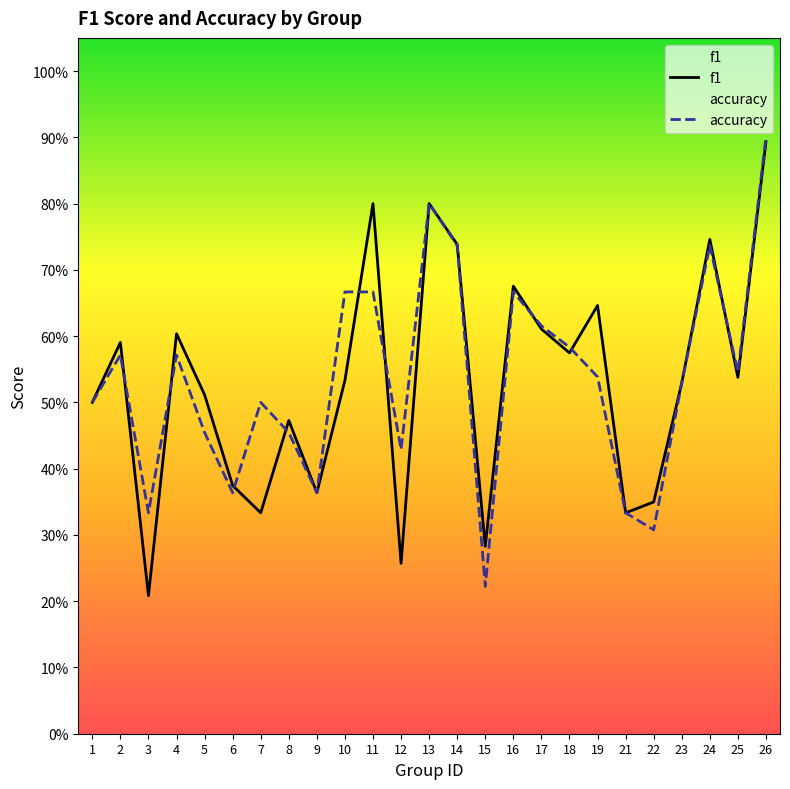

Is this an area chart (filled region under the line)?

No